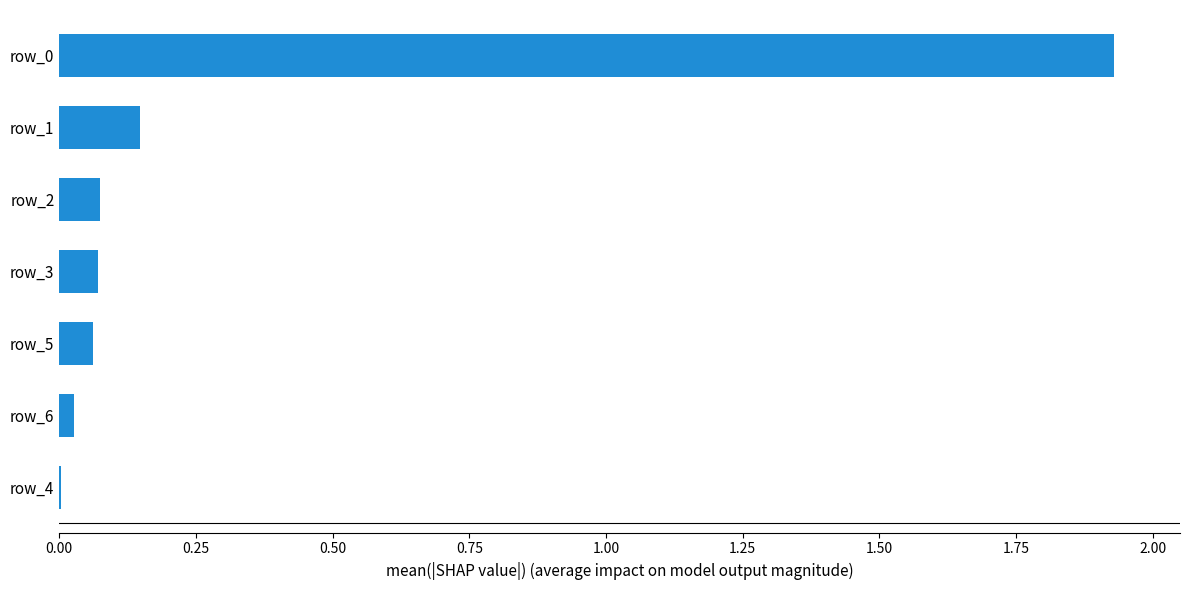

What is the average value?

0.3